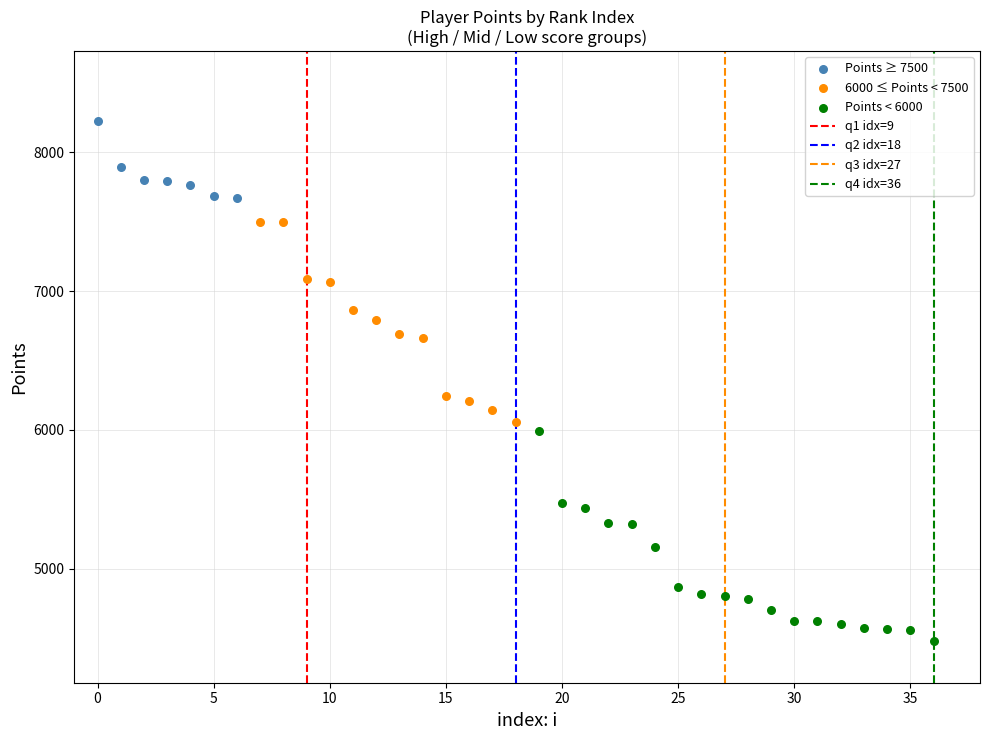

Which series has the largest Y range (max minus min)?

Points < 6000